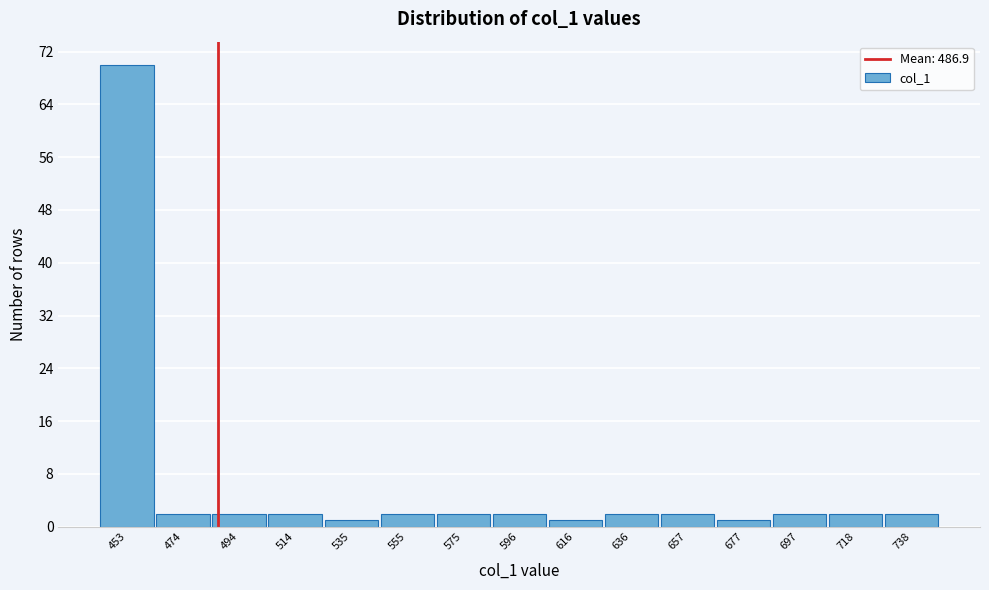

How tall is the bar that spans 665 to 690 on the x-axis? Neither the bar edges nor the heights are printed on the chart, so give them approximately, as read against the axes.

1